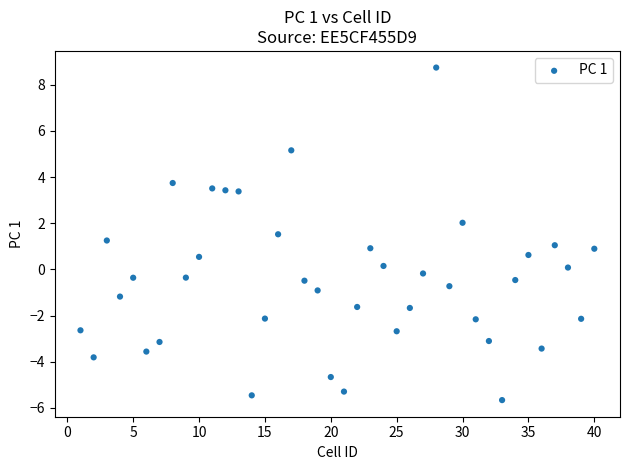

What is the range of X values (max minus min)?

39.0